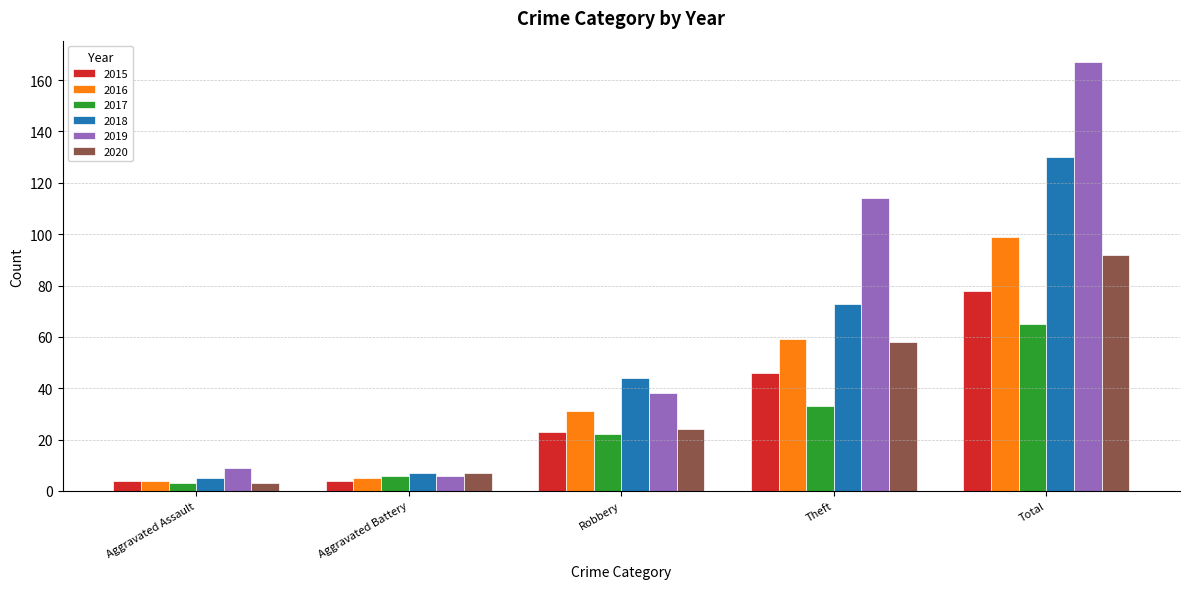

Reading right to left, what are all the values shown in this chart?

2015: 78	46	23	4	4
2016: 99	59	31	5	4
2017: 65	33	22	6	3
2018: 130	73	44	7	5
2019: 167	114	38	6	9
2020: 92	58	24	7	3